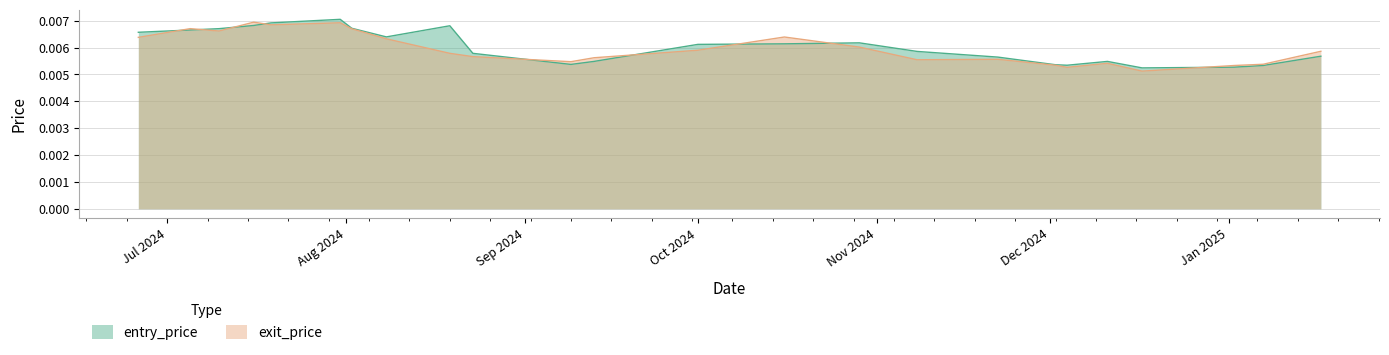

What is the label of the 14th point from the left?

2024-10-16